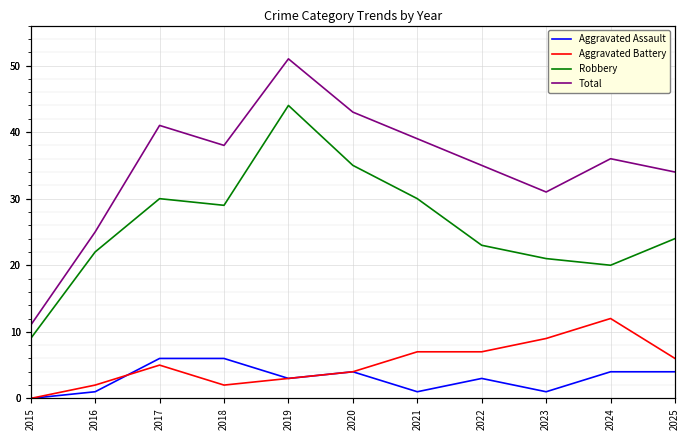

Rank the categories by Aggravated Assault value from lowest to highest.

2015, 2016, 2021, 2023, 2019, 2022, 2020, 2024, 2025, 2017, 2018